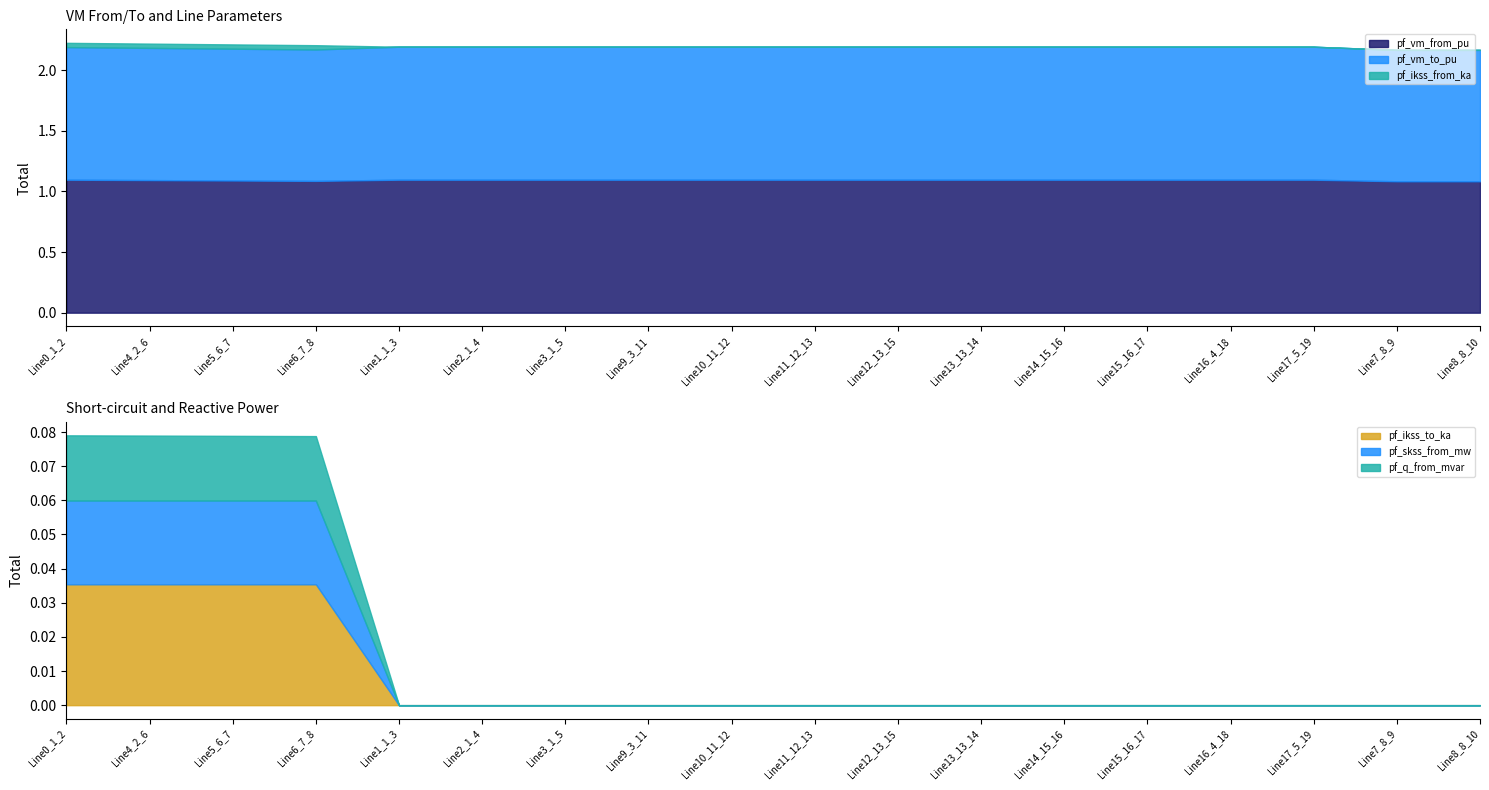

Which series has the largest total across all categories?

pf_vm_from_pu